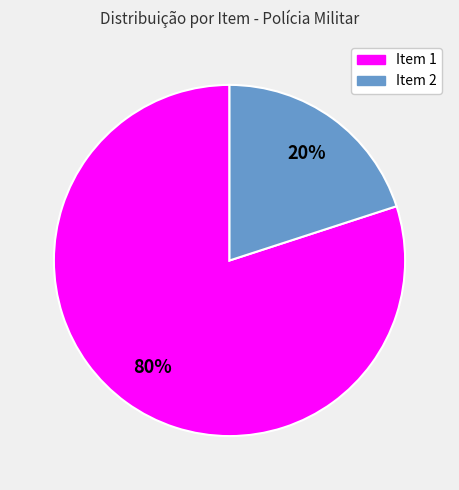

To the nearest percent, what is the difference between the largest and smallest slice percentages?

60%